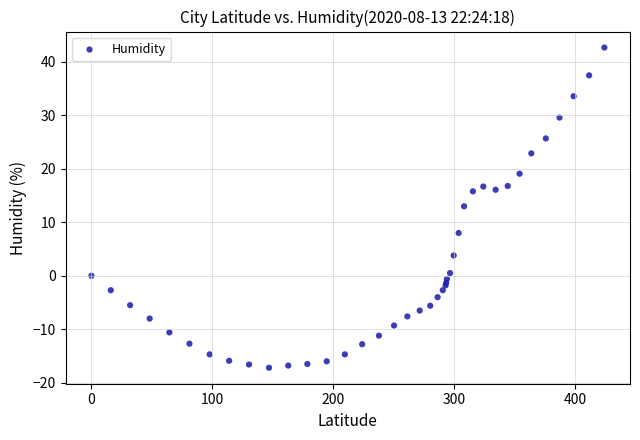

What Y value in the scatter plot is closest to 12?

13.0